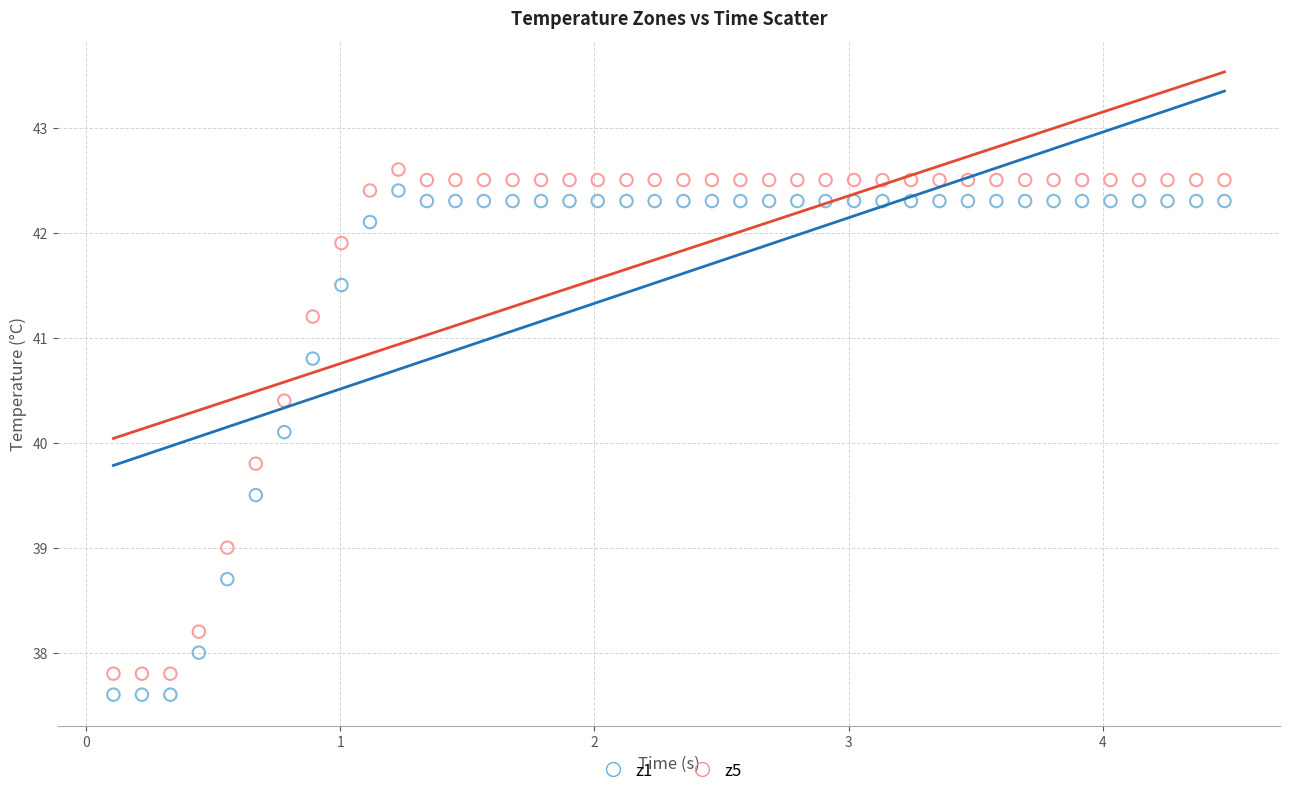

What are all the series names shown in the legend?

z1, z5